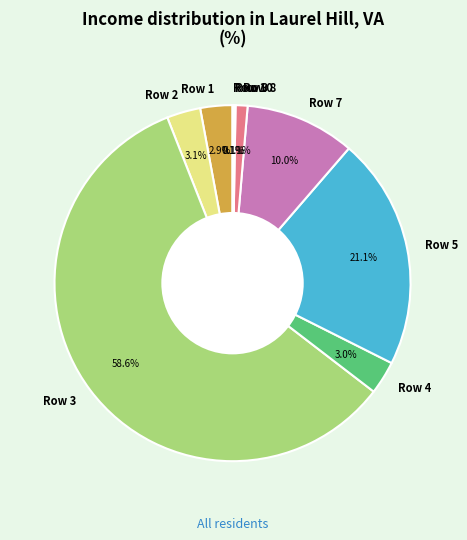

To the nearest percent, what percentage of the pie is Row 8?

1%